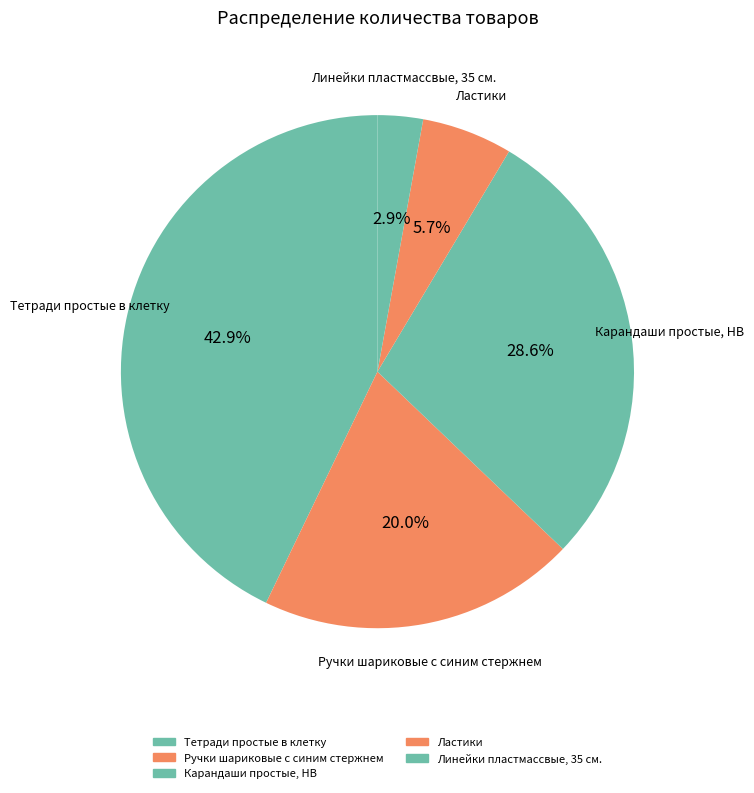

What is the total percentage of Ластики and Линейки пластмассвые, 35 см.?

8.6%